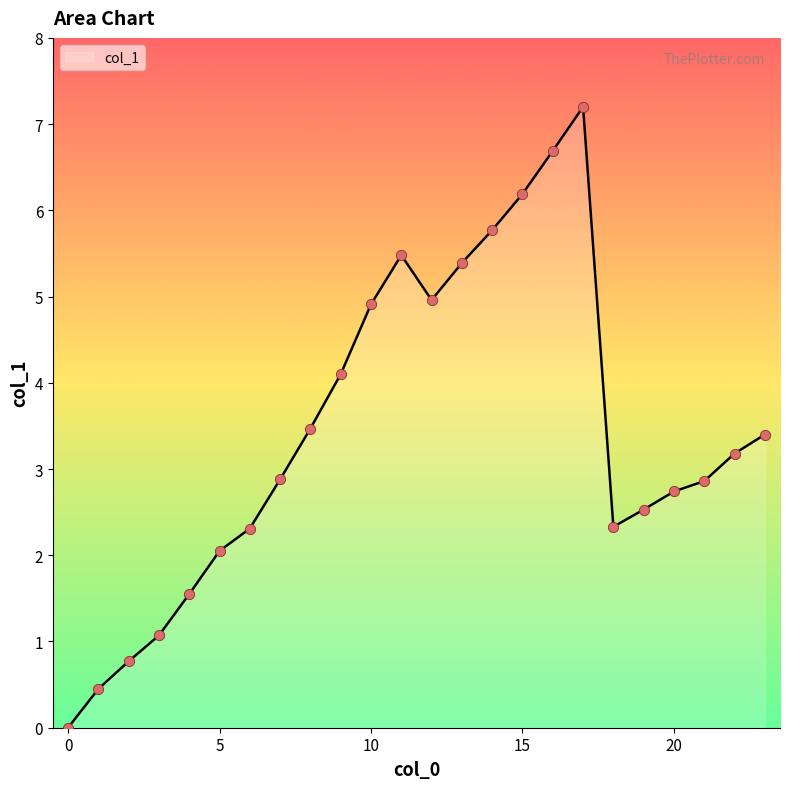

What is the greatest value displayed?

7.2